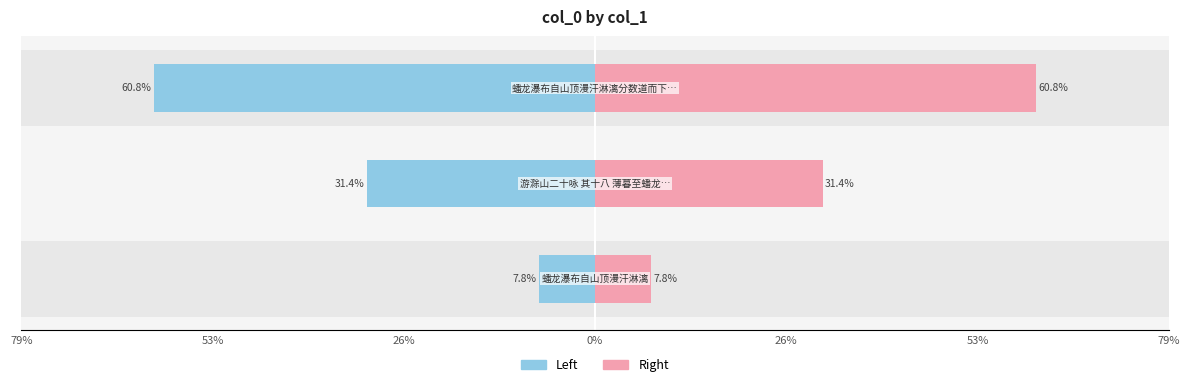

What is the total value across all series at 26%?

121.6